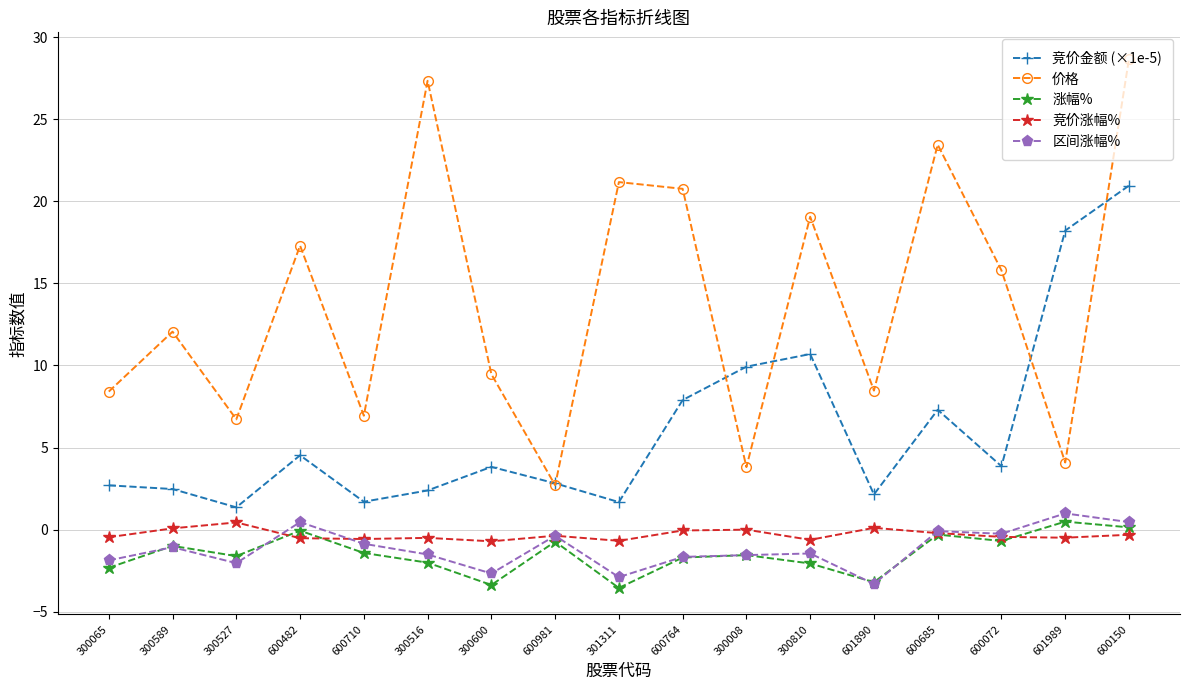

What position from the left is 300065?

1